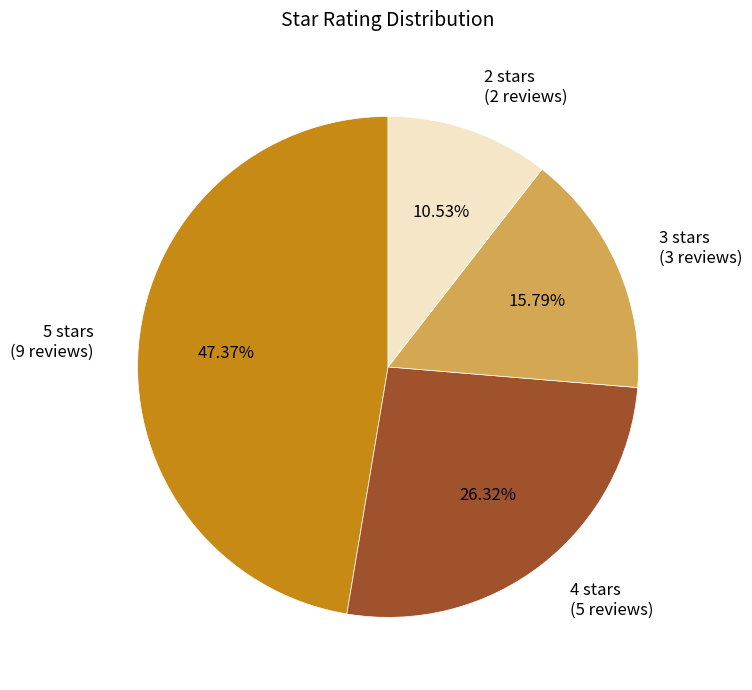

Which slice is the smallest?

2 stars